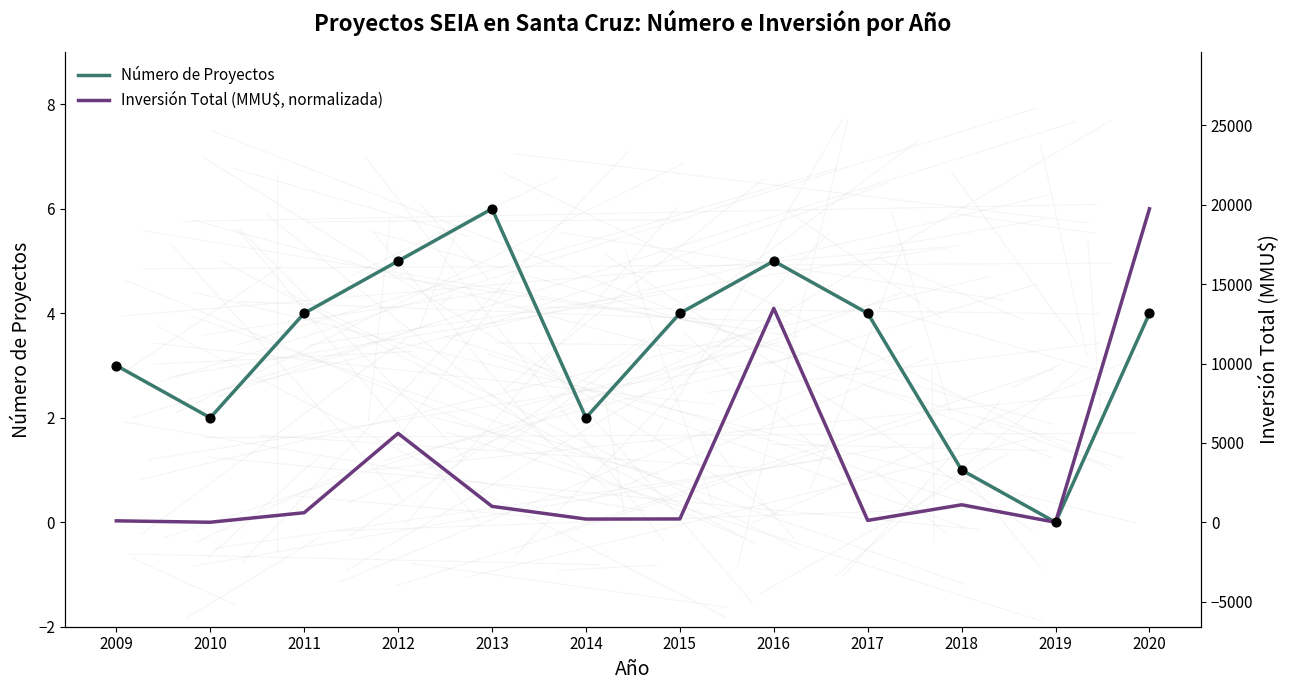

What are all the series names shown in the legend?

Número de Proyectos, Inversión Total (MMU$, normalizada)